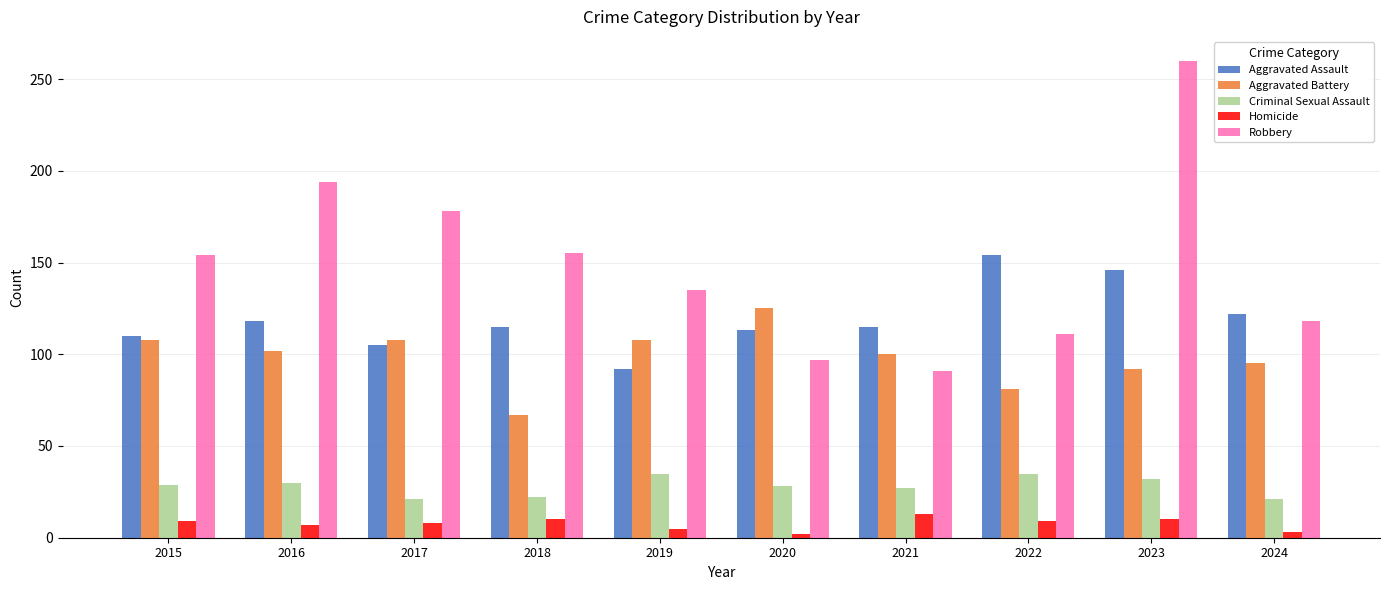

How many series are shown in this chart?

5